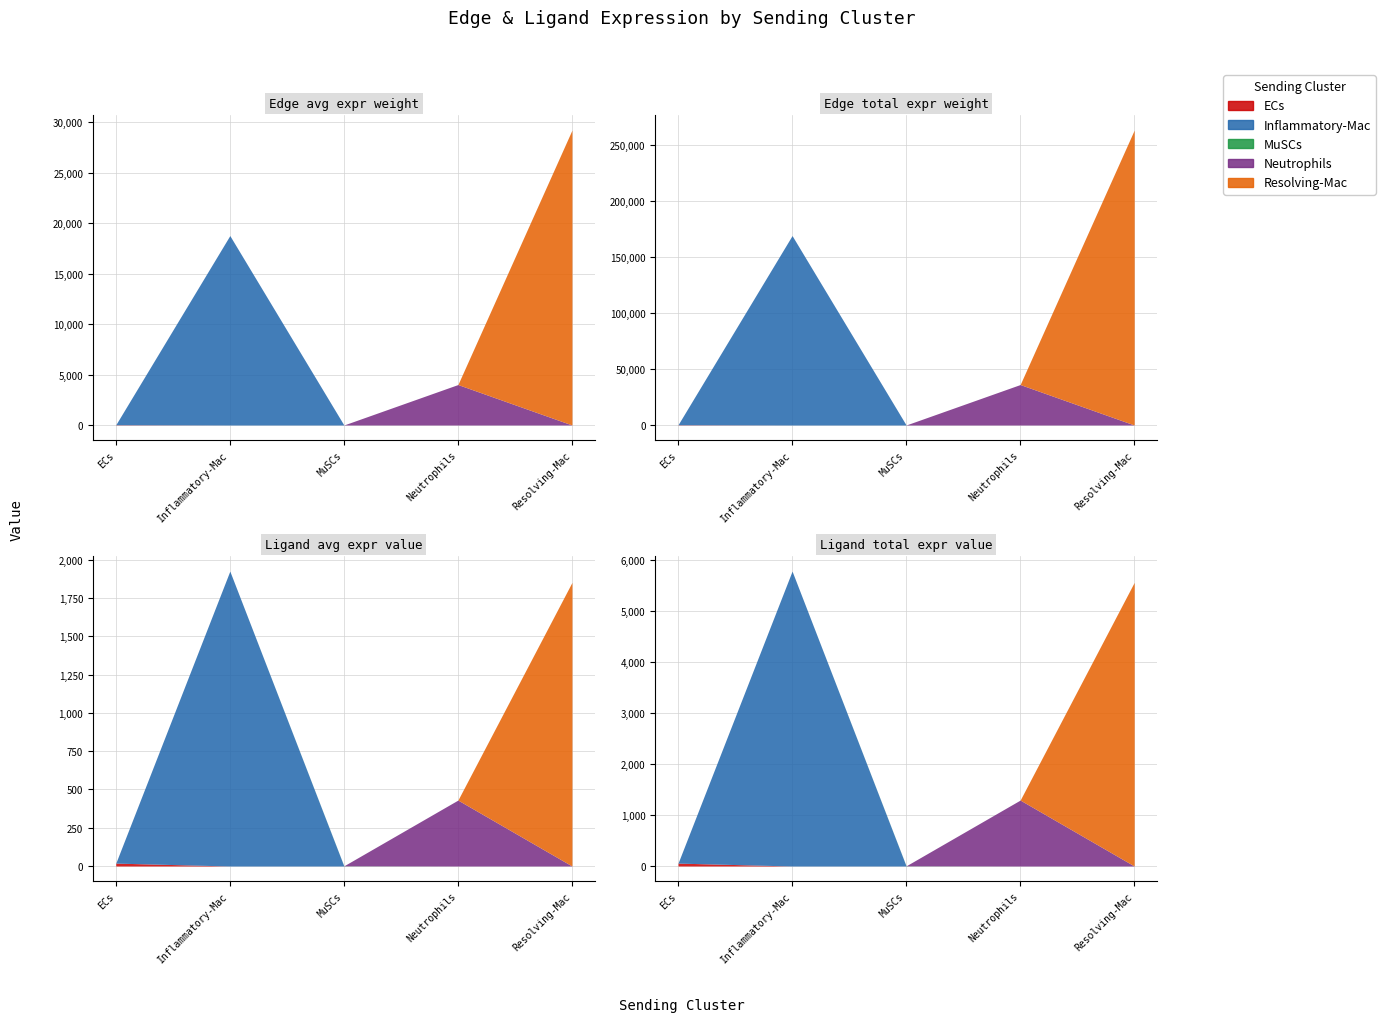

What position from the right is ECs?

5